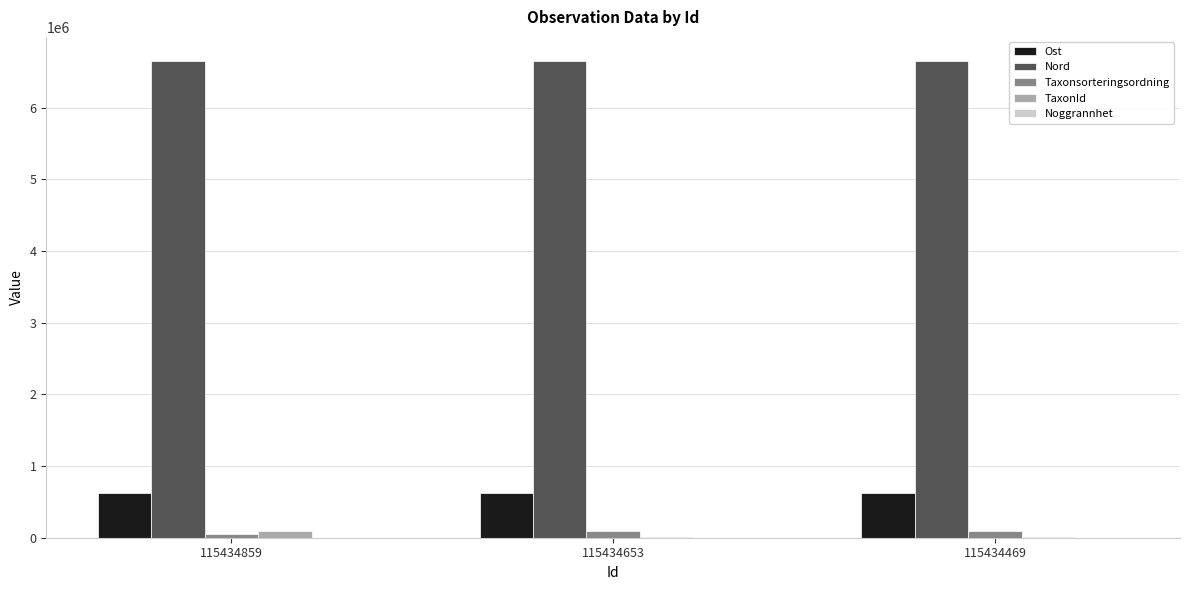

Which series has the largest total across all categories?

Nord